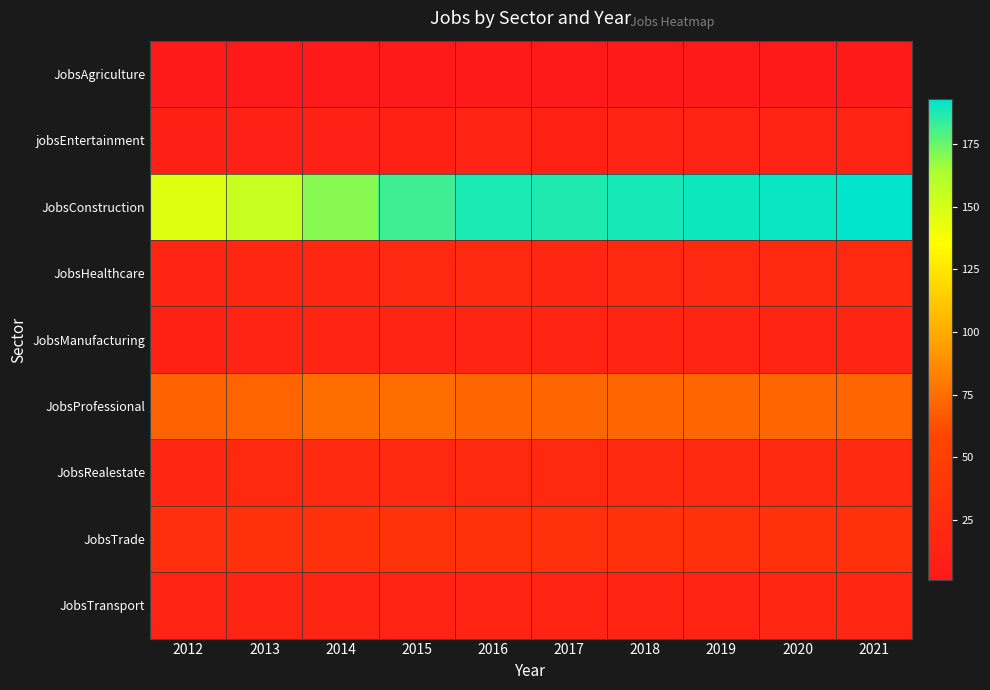

At which category is the sum across all series the highest?

2021